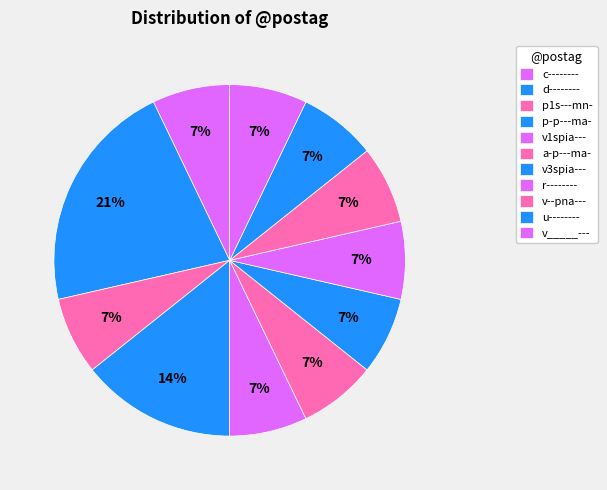

Is there a majority slice in this chart?

No